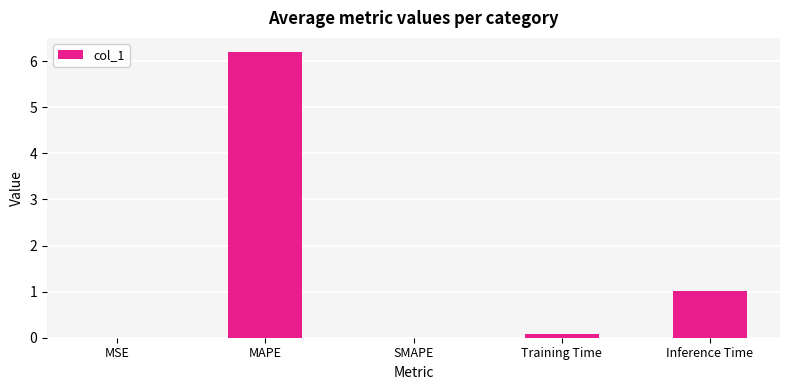

What is the change in value from MAPE to Training Time?

-6.1